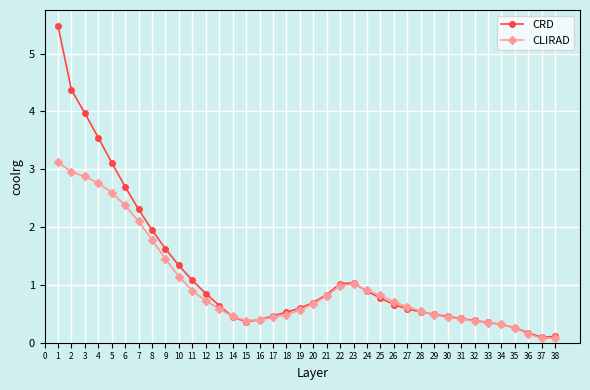

Between 6 and 36, which series saw the biggest shift?

CRD